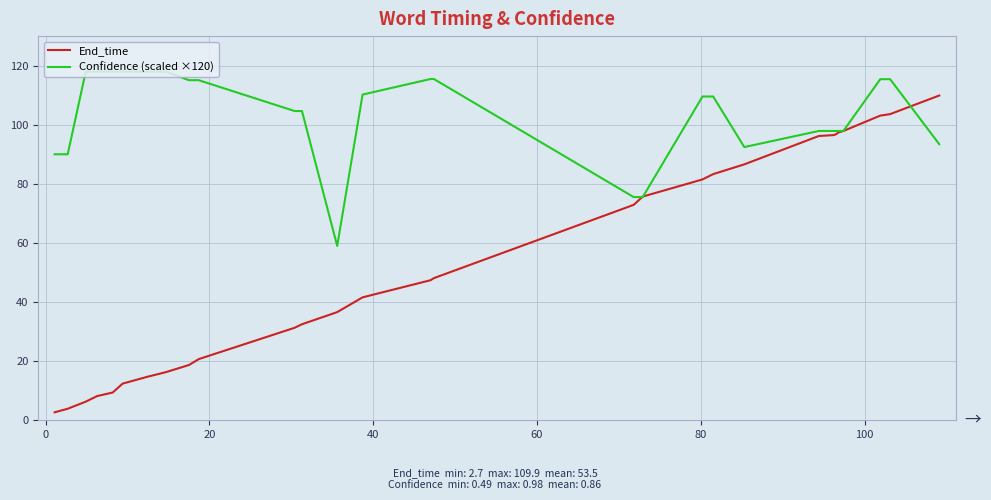

Which series has the largest total across all categories?

Confidence (scaled ×120)